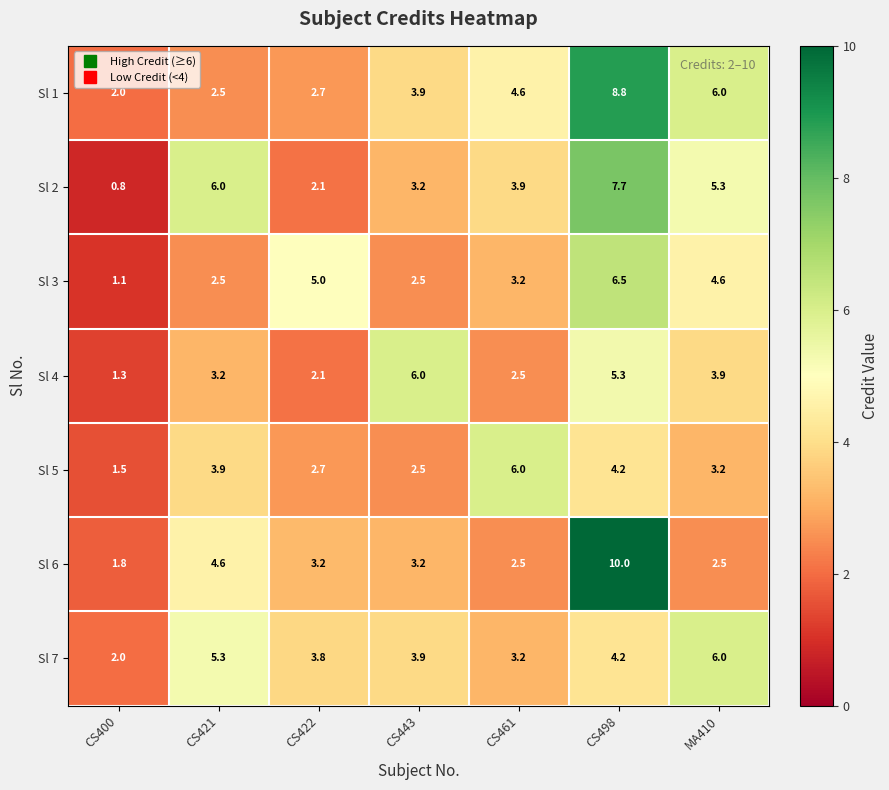

What is the sum of all Sl 5 values?

24.0